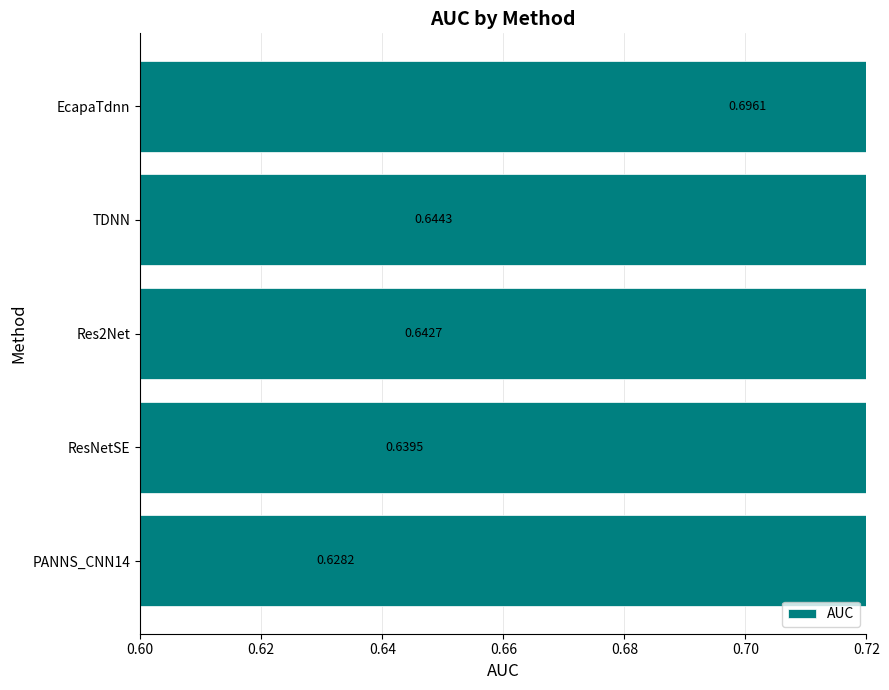

How many values are between 0 and 1?

5